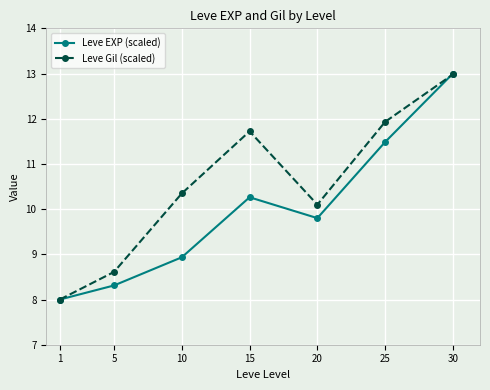

Reading right to left, transcribe all the data shown in this chart.

Leve EXP (scaled): 13.0	11.5	9.8	10.3	8.9	8.3	8.0
Leve Gil (scaled): 13.0	11.9	10.1	11.7	10.3	8.6	8.0